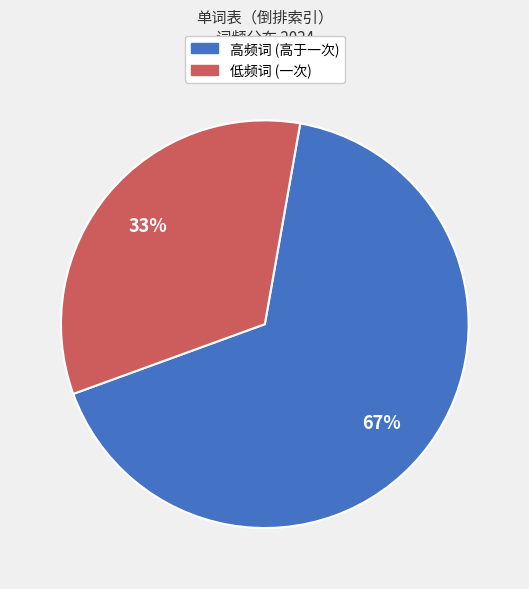

Is there a majority slice in this chart?

Yes